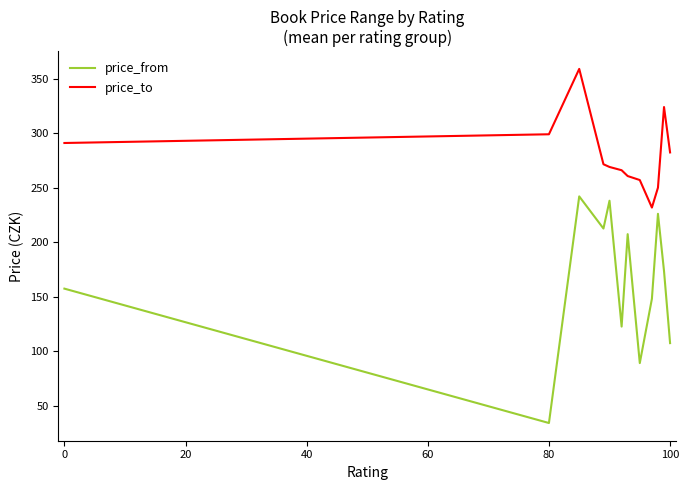

True or false: price_to and price_from cross at least once.

False